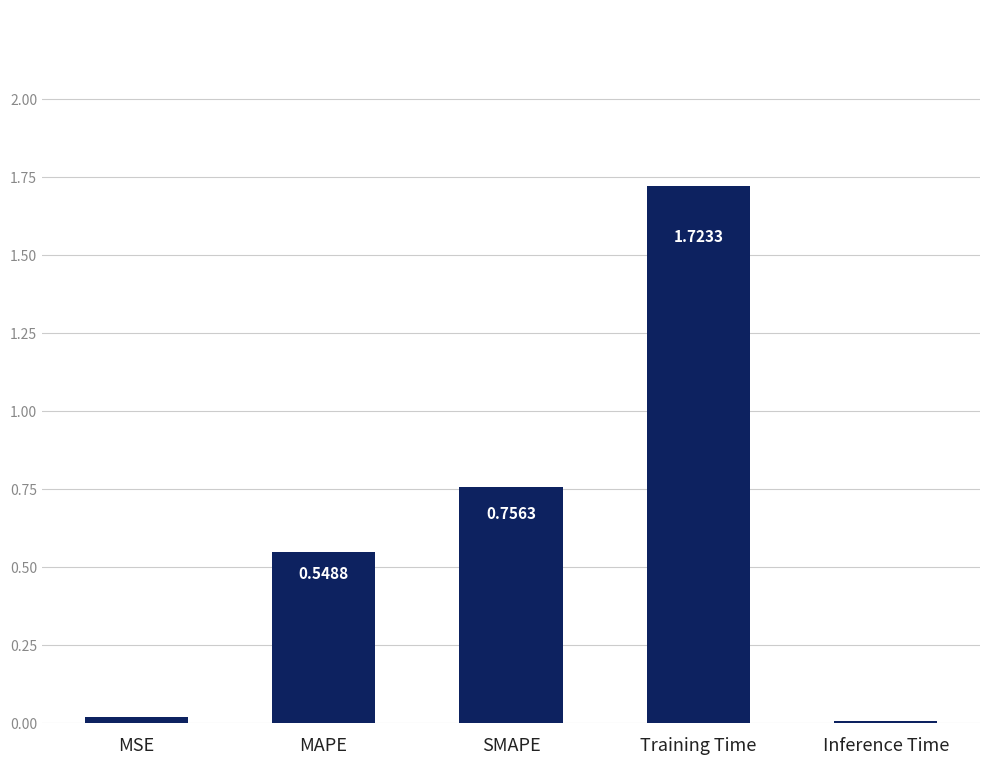

At which label is the value closest to 0?

Inference Time